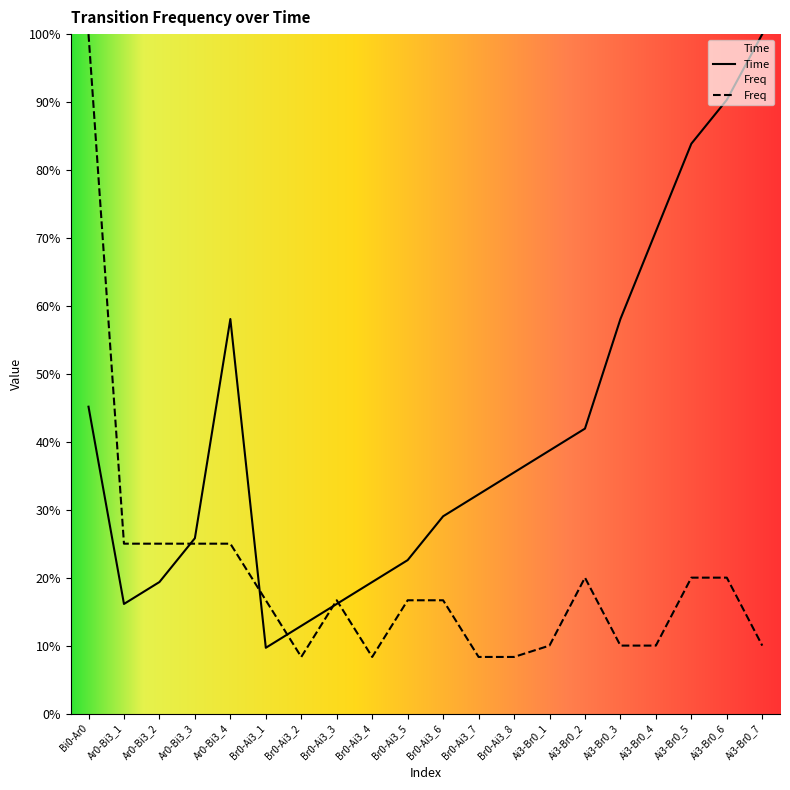

What is the difference between the second highest and minimum values in the Time series?

0.8